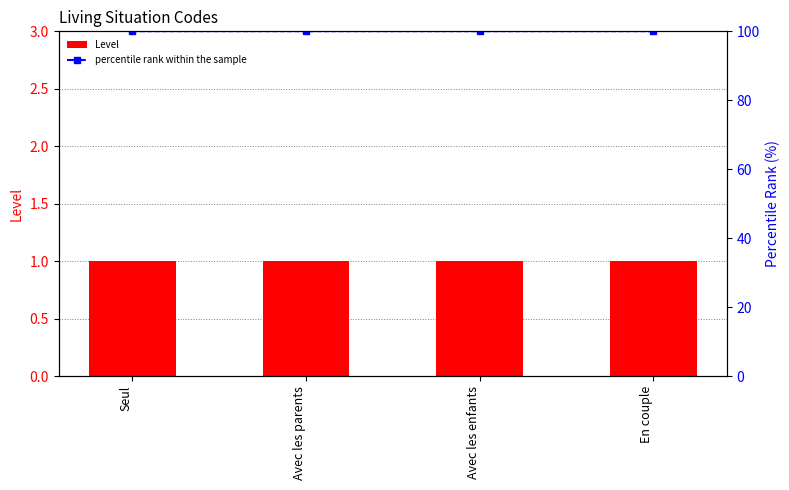

Reading right to left, what are all the values shown in this chart?

Level: 1	1	1	1
percentile rank within the sample: 100	100	100	100